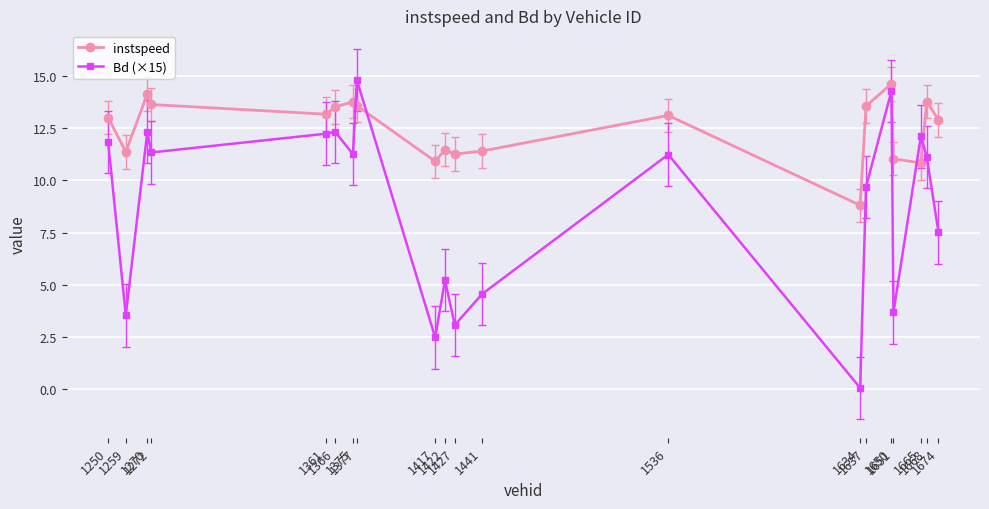

What is the value of the Bd (×15) point at the 11th from the left?

3.1